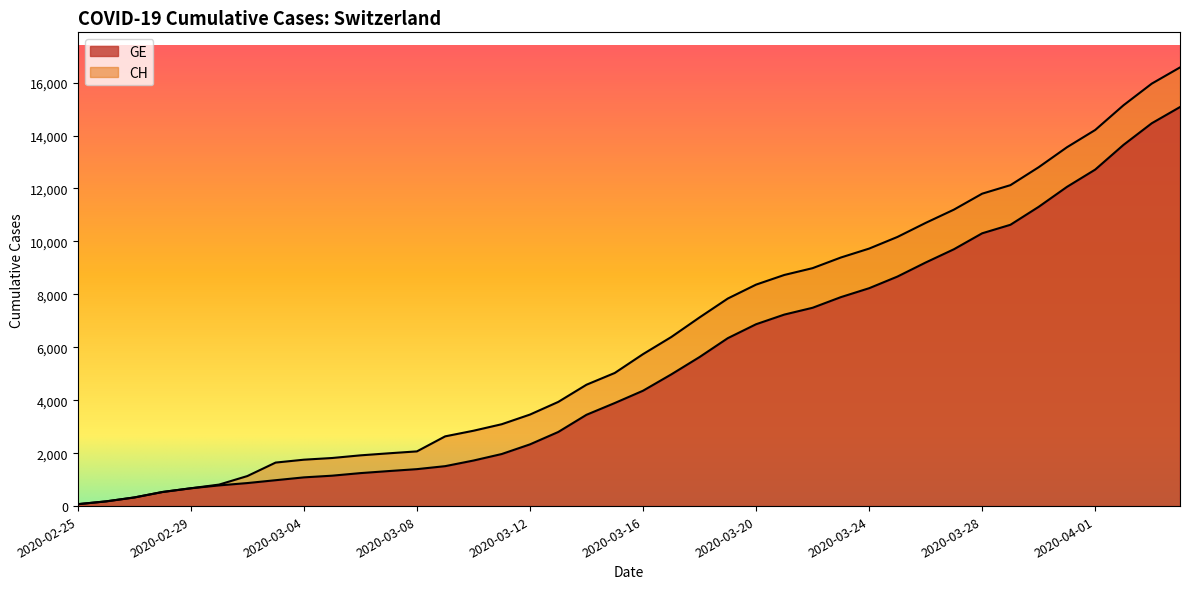

Reading right to left, list all the values displayed in this chart.

CH: 16574	15961	15144	14211	13558	12804	12126	11804	11201	10700	10168	9729	9392	8990	8733	8368	7842	7128	6388	5741	5030	4586	3936	3458	3093	2847	2635	2067	1994	1917	1817	1753	1644	1135	812	673	533	326	178	72
GE: 15077	14464	13647	12714	12061	11307	10629	10307	9704	9203	8671	8232	7895	7493	7236	6871	6345	5631	4976	4359	3894	3450	2800	2332	1967	1721	1509	1396	1323	1246	1149	1085	978	870	782	673	533	326	178	72